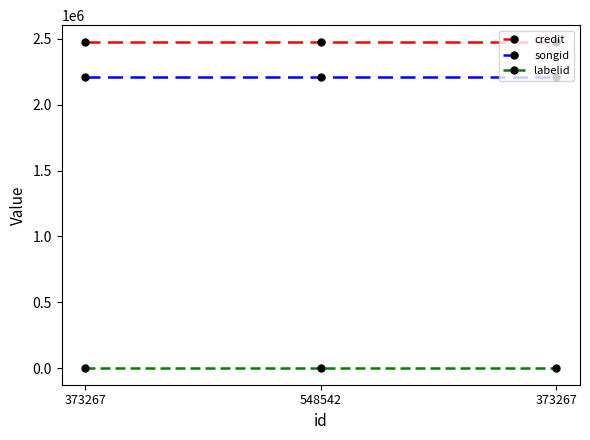

What is the difference between the highest and lowest values at 373267?

2478464